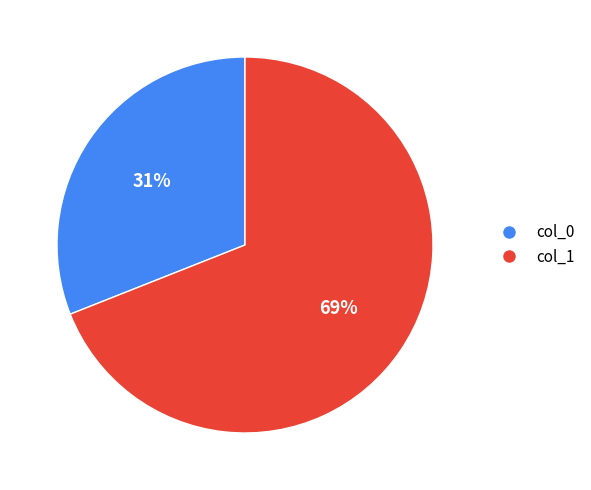

What percentage is the col_0 slice, to the nearest percent?

31%